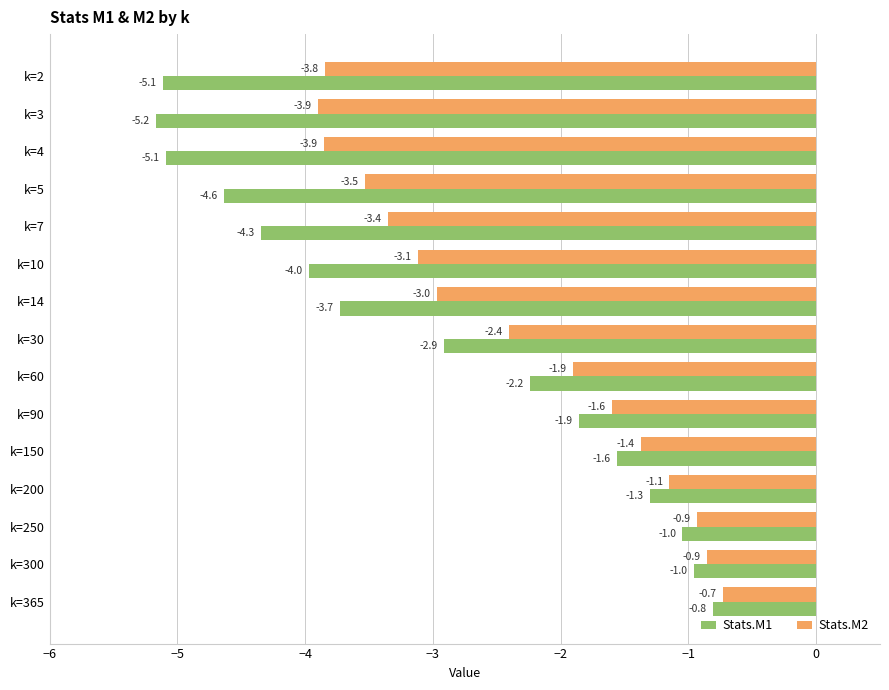

Which series has the largest total across all categories?

Stats.M2